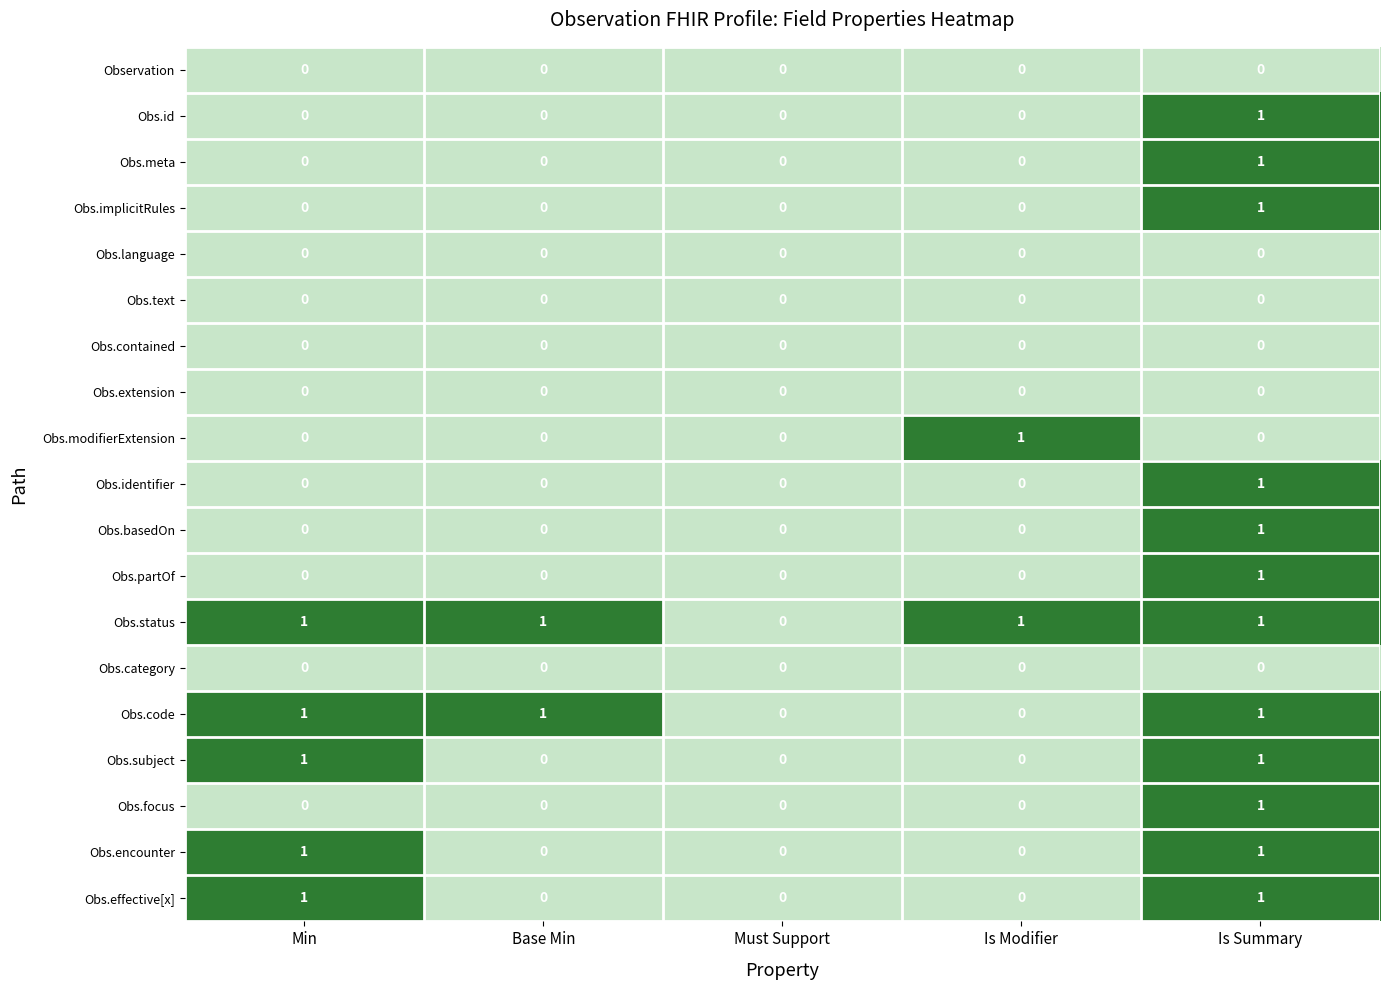

Which category has the highest value in the Obs.basedOn series?

Is Summary